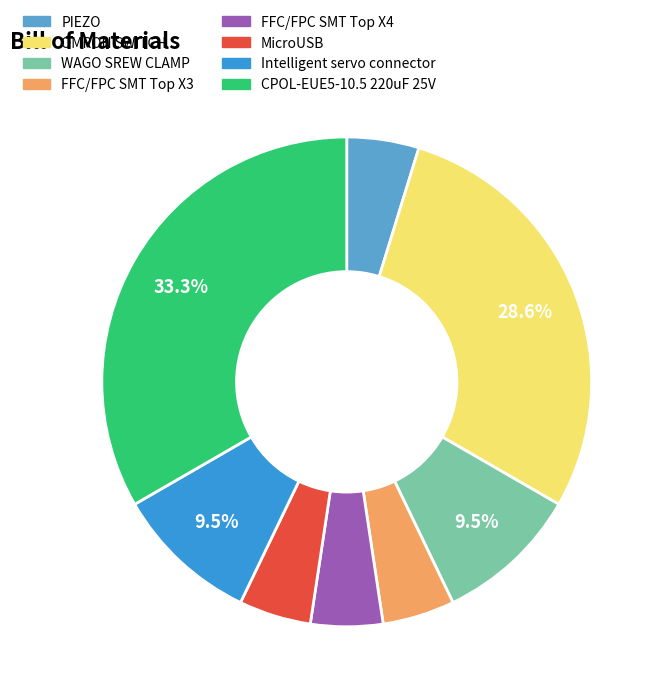

Which has a higher value, WAGO SREW CLAMP or PIEZO?

WAGO SREW CLAMP